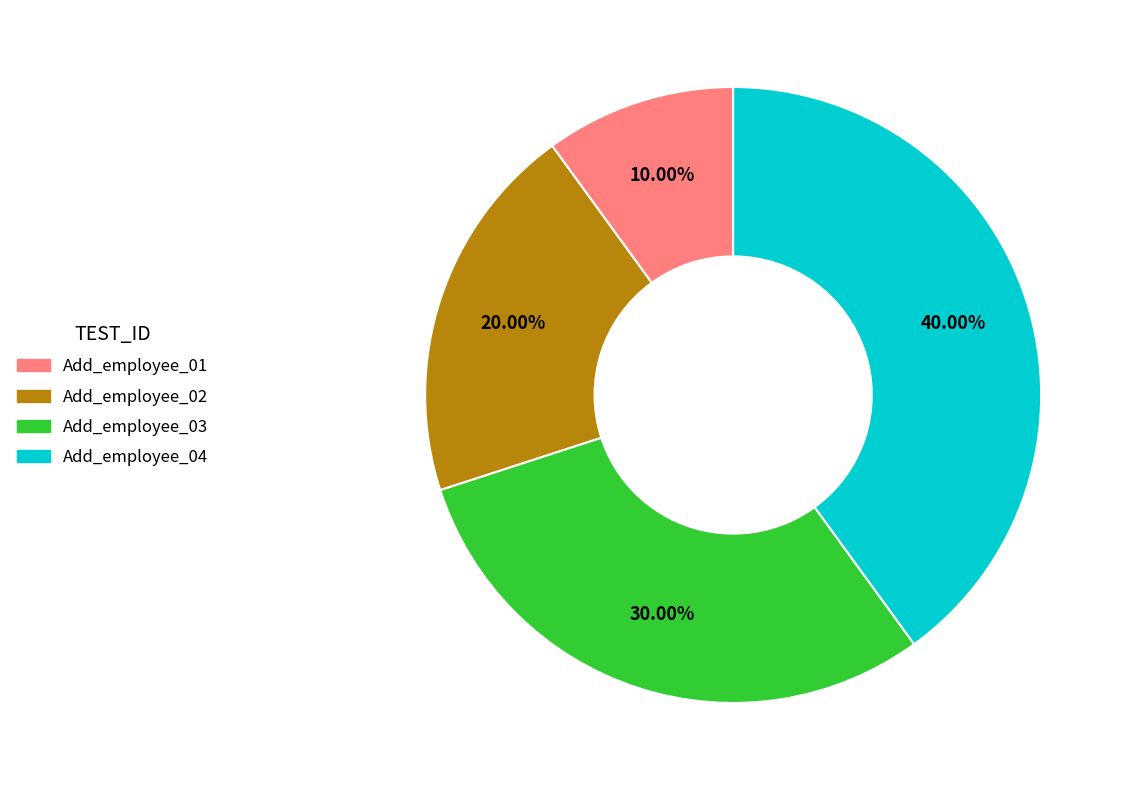

Approximately how many times larger is the value at Add_employee_04 compared to Add_employee_02?

2.0